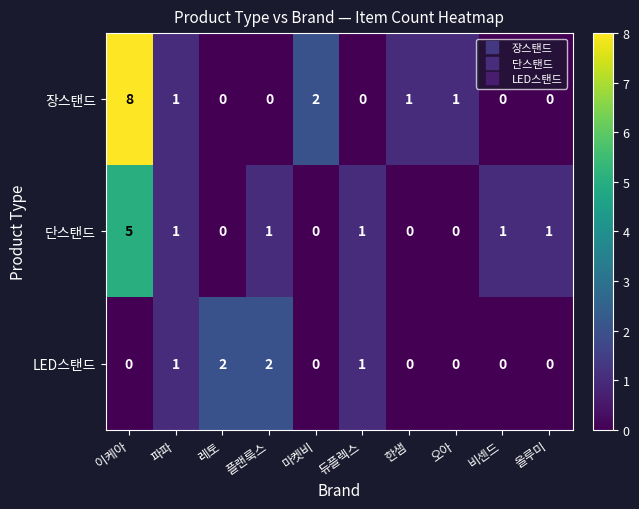

Reading left to right, extract all data points from this chart.

장스탠드: 8	1	0	0	2	0	1	1	0	0
단스탠드: 5	1	0	1	0	1	0	0	1	1
LED스탠드: 0	1	2	2	0	1	0	0	0	0